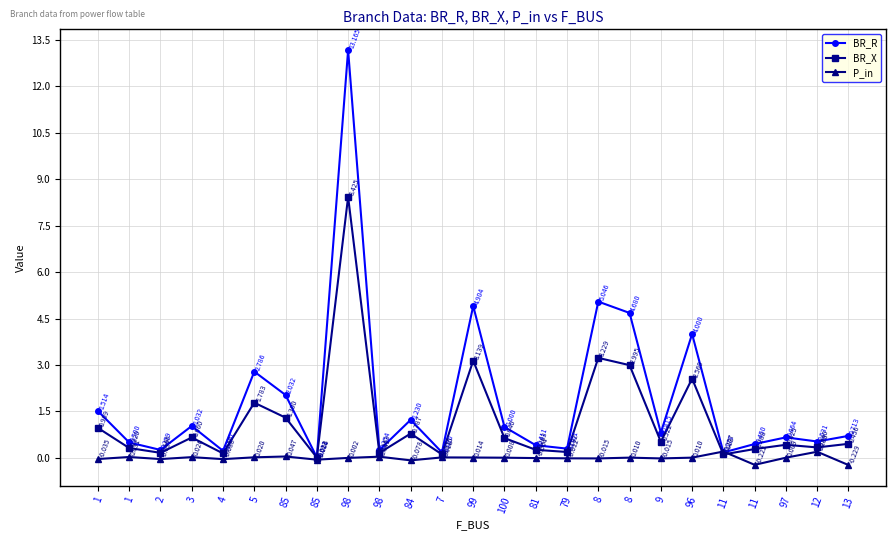

Between 11 and 1, which is larger?

1